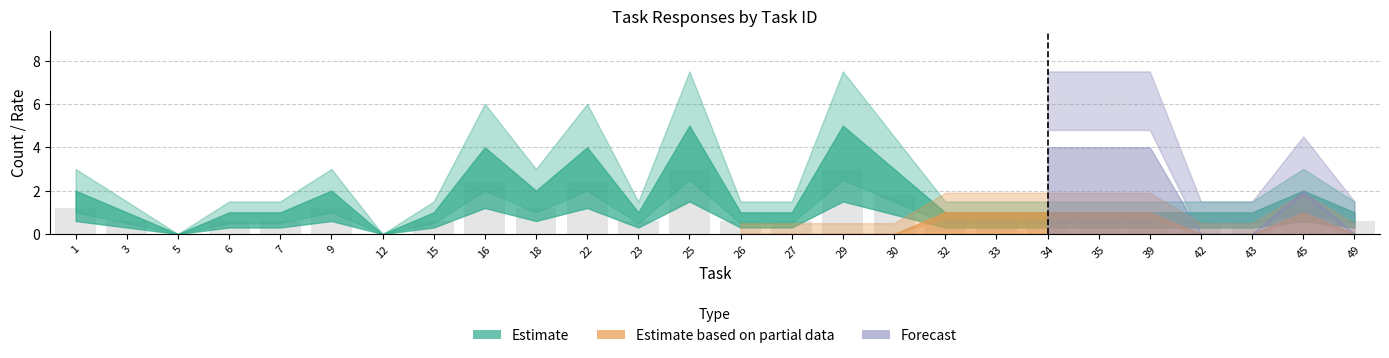

Reading left to right, list all the values displayed in this chart.

1=1.2	3=0.6	5=0.0	6=0.6	7=0.6	9=1.2	12=0.0	15=0.6	16=2.4	18=1.2	22=2.4	23=0.6	25=3.0	26=0.6	27=0.6	29=3.0	30=1.8	32=0.6	33=0.6	34=0.6	35=0.6	39=0.6	42=0.6	43=0.6	45=1.2	49=0.6